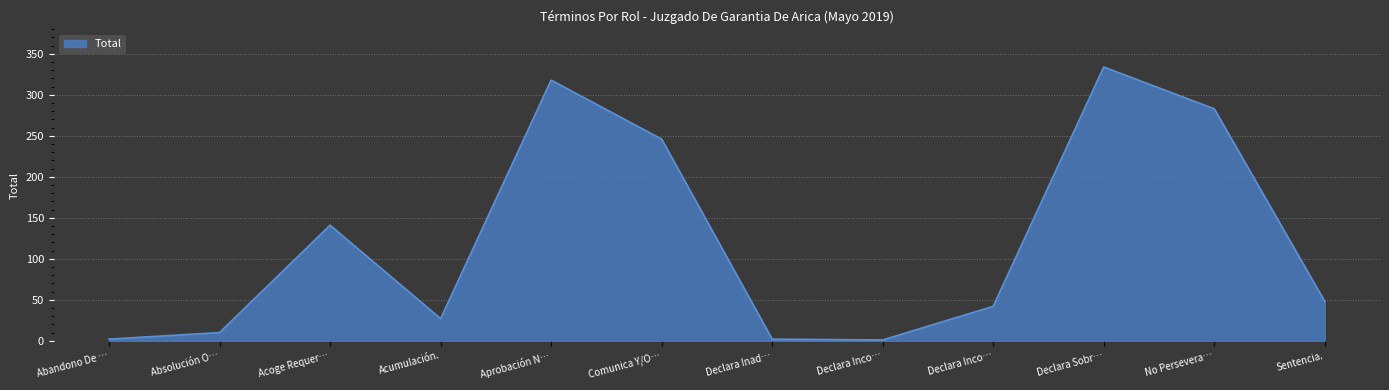

How many lines are shown in the chart?

1